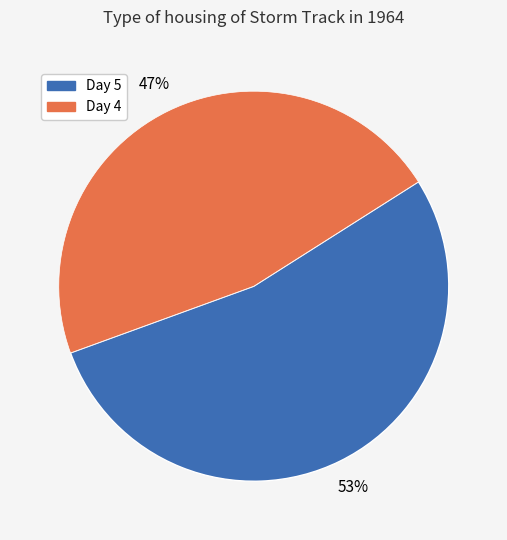

Does any single category account for the majority?

Yes